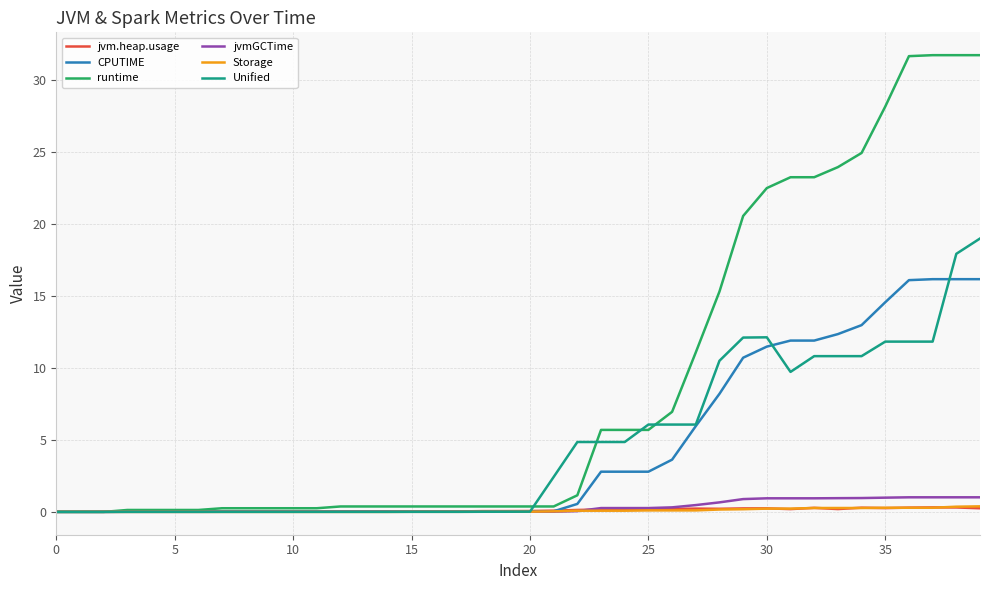

Which series has the largest total across all categories?

runtime